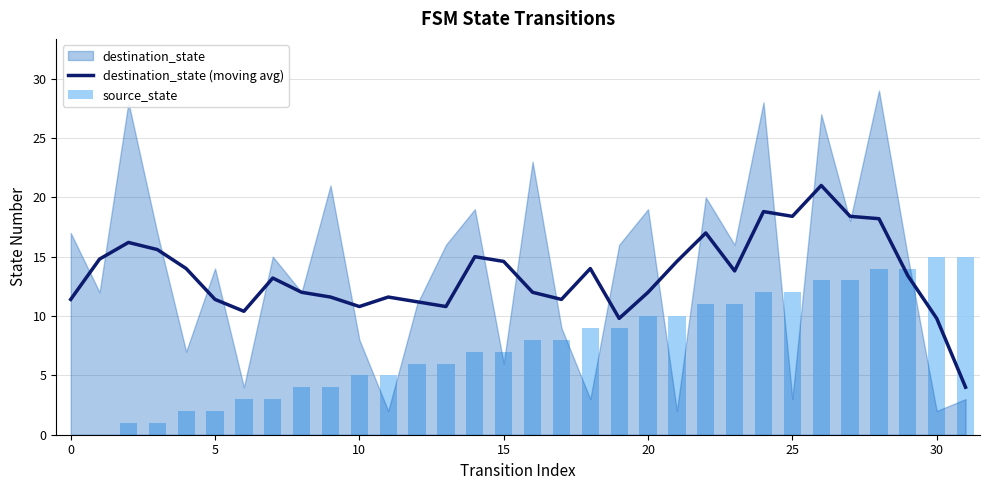

At which label does source_state reach its peak?

30